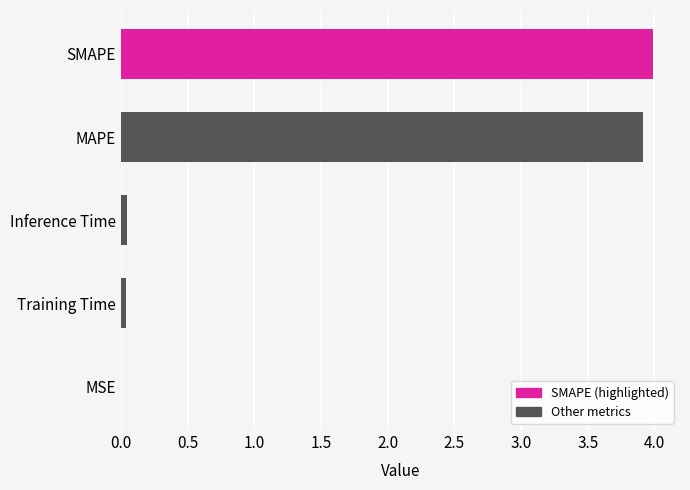

Reading left to right, what are all the values shown in this chart?

MSE=0.0	MAPE=3.9	SMAPE=4.0	Training Time=0.0	Inference Time=0.0